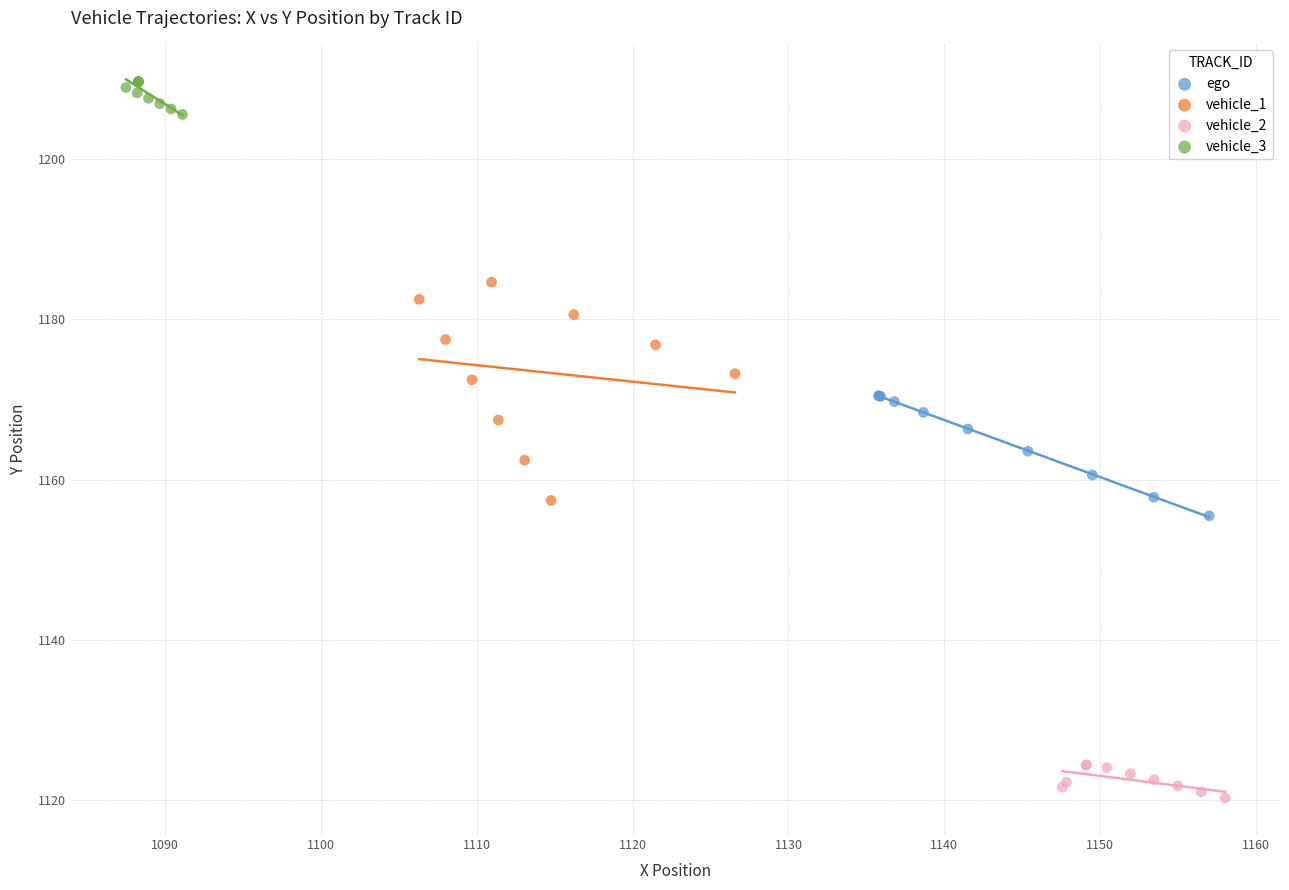

What are all the series names shown in the legend?

ego, vehicle_1, vehicle_2, vehicle_3